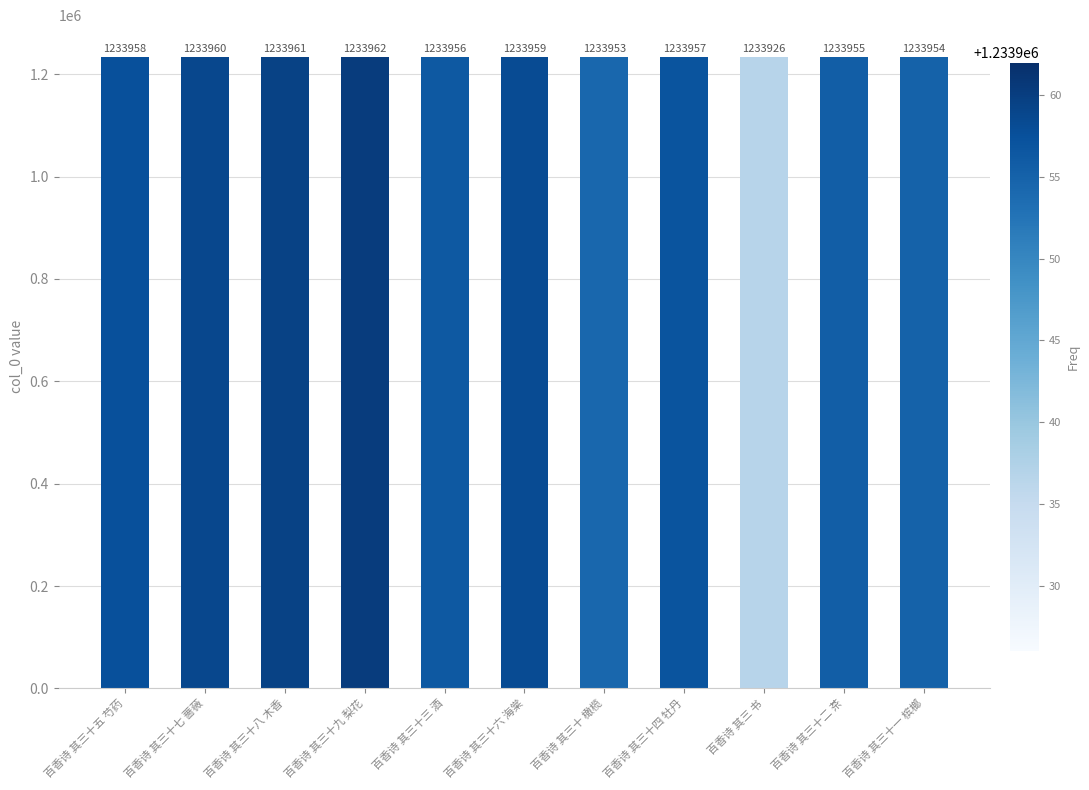

List the labels in order of value, smallest first.

百香诗 其三 书, 百香诗 其三十 橄榄, 百香诗 其三十一 槟榔, 百香诗 其三十二 茶, 百香诗 其三十三 酒, 百香诗 其三十四 牡丹, 百香诗 其三十五 芍药, 百香诗 其三十六 海棠, 百香诗 其三十七 蔷薇, 百香诗 其三十八 木香, 百香诗 其三十九 梨花